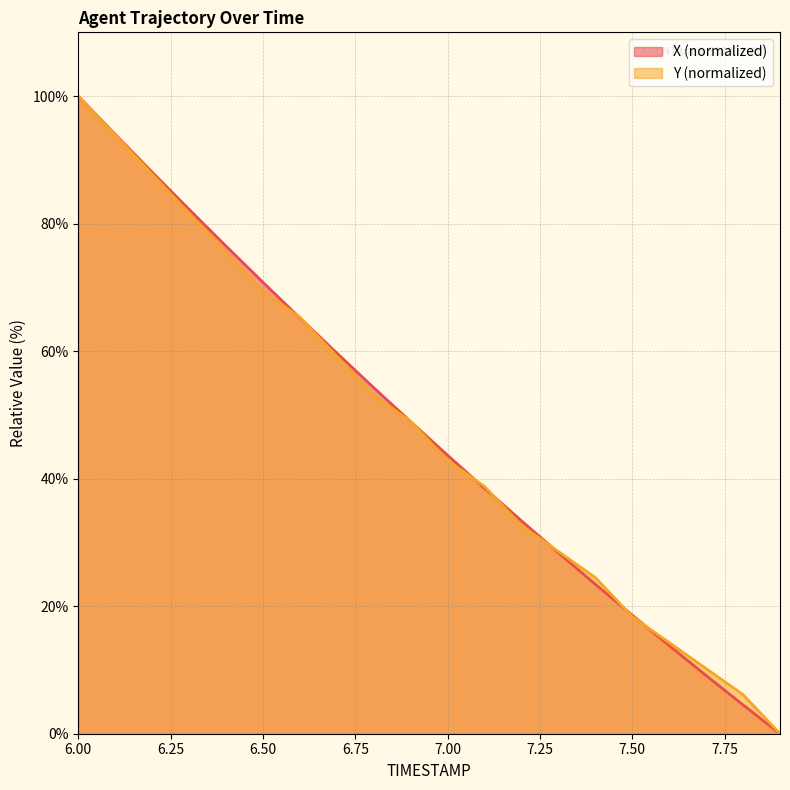

Reading right to left, extract all data points from this chart.

X: 7.9=0.0	7.8=4.5	7.7=9.1	7.6=13.8	7.5=18.6	7.4=23.4	7.3=28.4	7.2=33.4	7.1=38.5	7.0=43.7	6.9=48.9	6.8=54.3	6.7=59.7	6.6=65.2	6.5=70.8	6.4=76.5	6.3=82.2	6.2=88.1	6.1=94.0	6.0=100.0
Y: 7.9=0.0	7.8=6.1	7.7=10.2	7.6=14.3	7.5=18.4	7.4=24.5	7.3=28.6	7.2=32.7	7.1=38.8	7.0=42.9	6.9=49.0	6.8=53.1	6.7=59.2	6.6=65.3	6.5=69.4	6.4=75.5	6.3=81.6	6.2=87.8	6.1=93.9	6.0=100.0